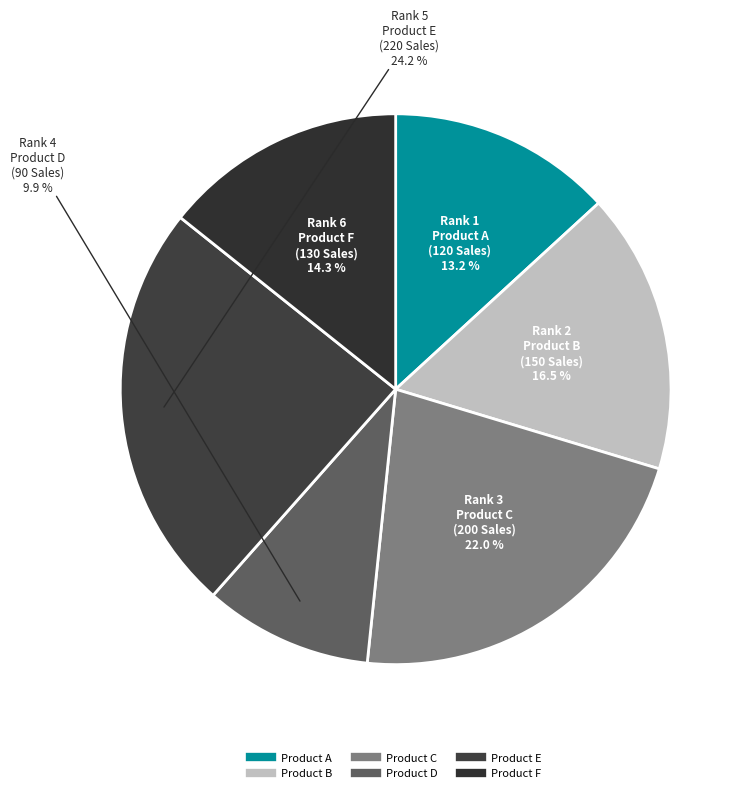

Rank the categories by value from lowest to highest.

Product D, Product A, Product F, Product B, Product C, Product E